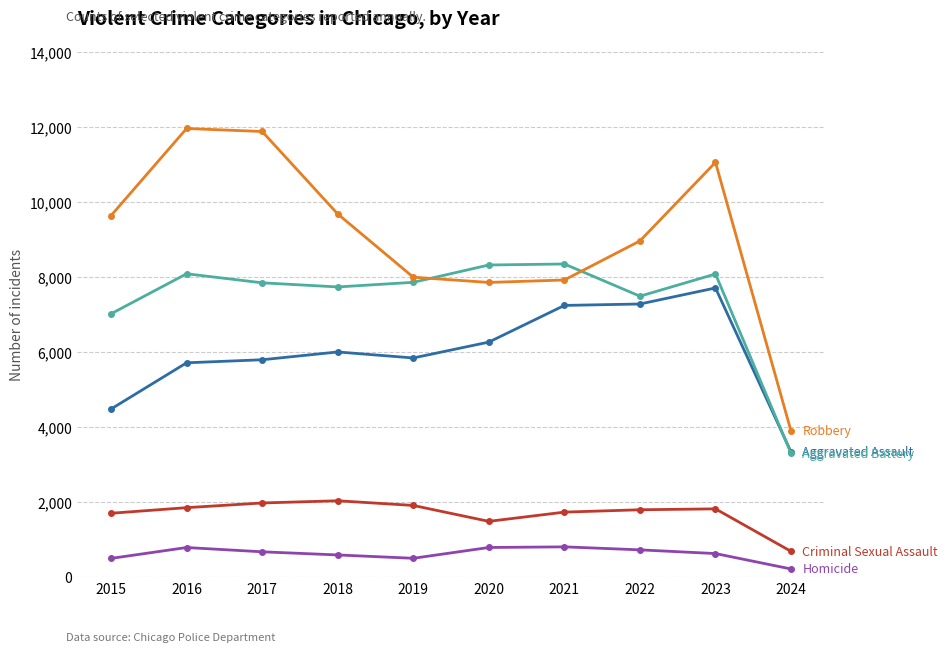

Which label corresponds to the smallest value in the chart?

2024